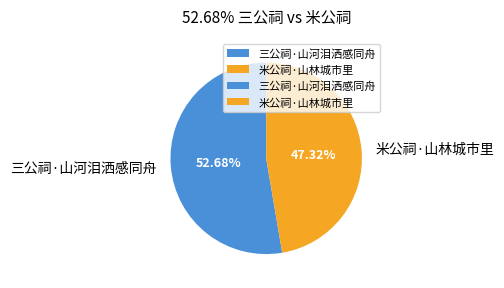

Between 三公祠·山河泪洒感同舟 and 米公祠·山林城市里, which is larger?

三公祠·山河泪洒感同舟